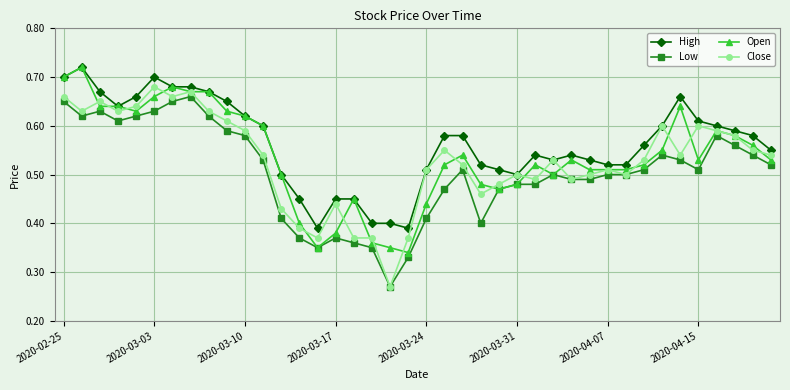

Which series has the largest total across all categories?

High